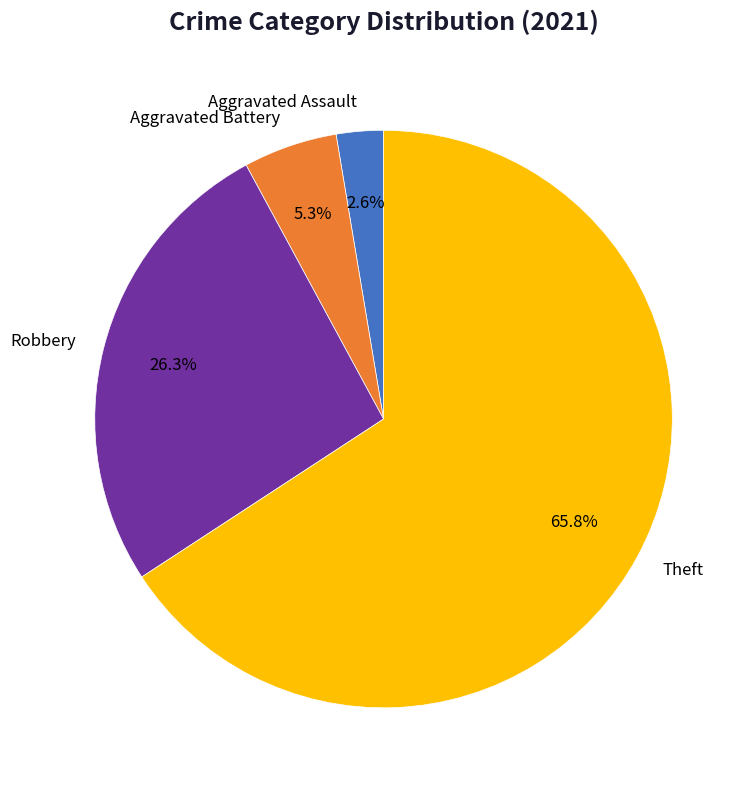

Does any single category account for the majority?

Yes